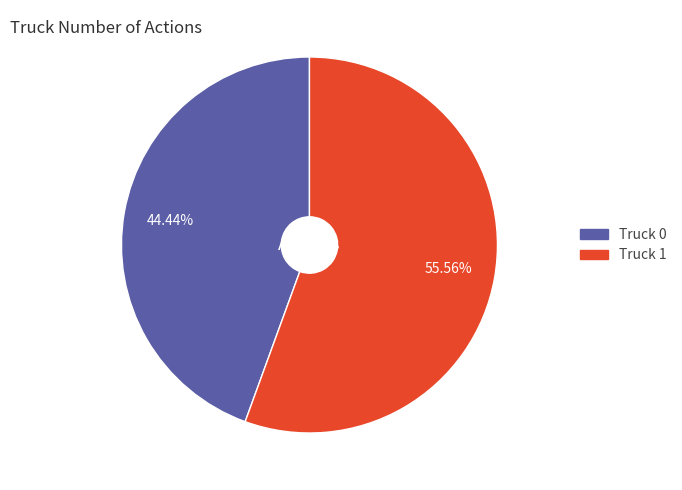

To the nearest percent, what percentage of the pie is Truck 0?

44%